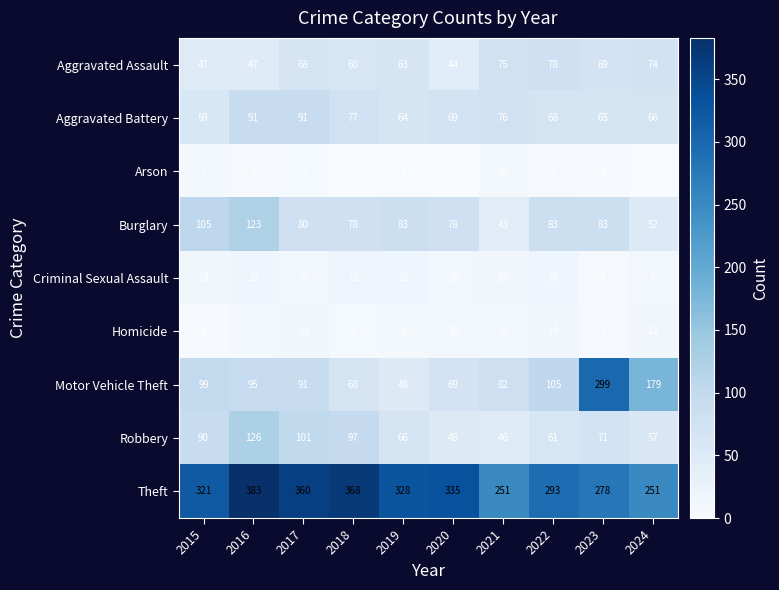

What is the maximum value for Burglary?

123